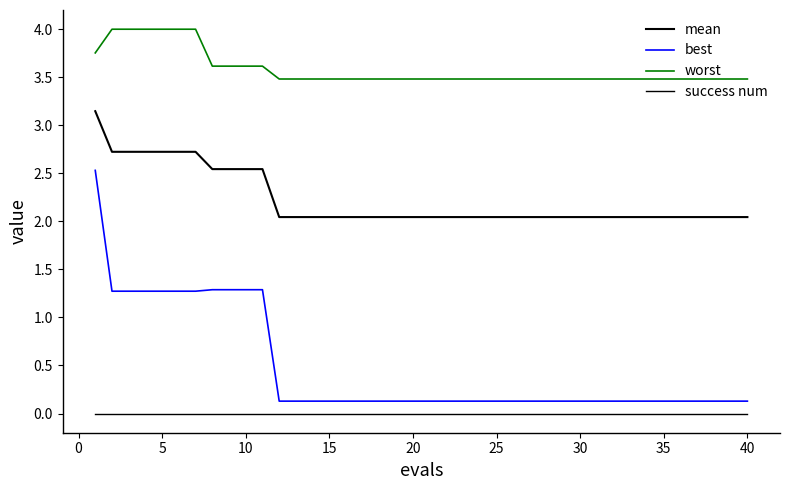

At how many categories does at least one series exceed 3?

40